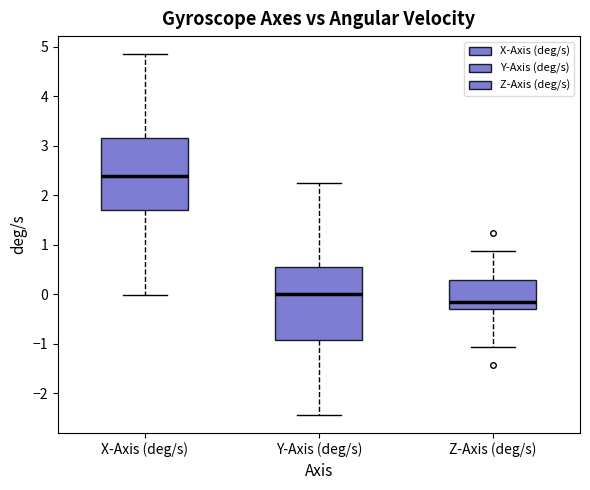

Where does the median line of the box for Z-Axis (deg/s) sit on the y-axis? The values are not printed on the chart, so give them approximately, as read against the axis.

-0.2